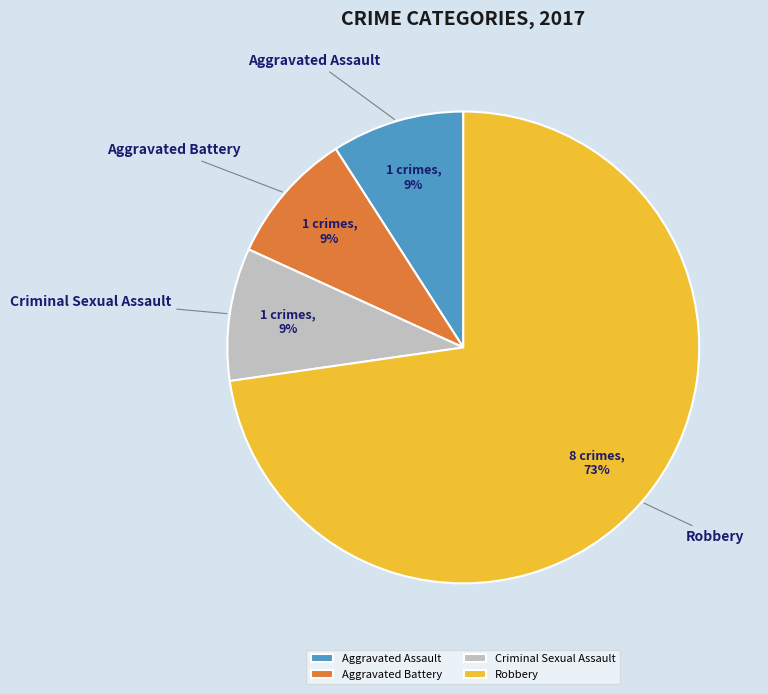

Which category has the biggest portion of the pie?

Robbery